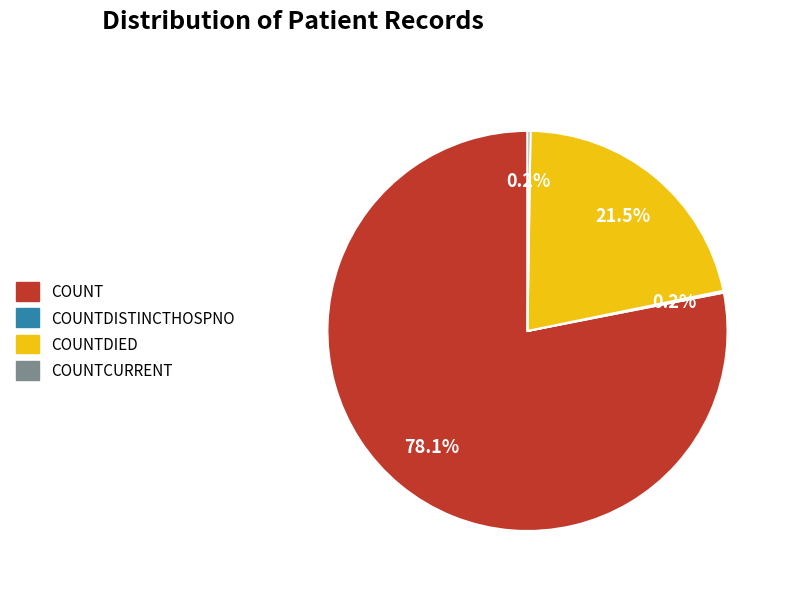

Does any single category account for the majority?

Yes